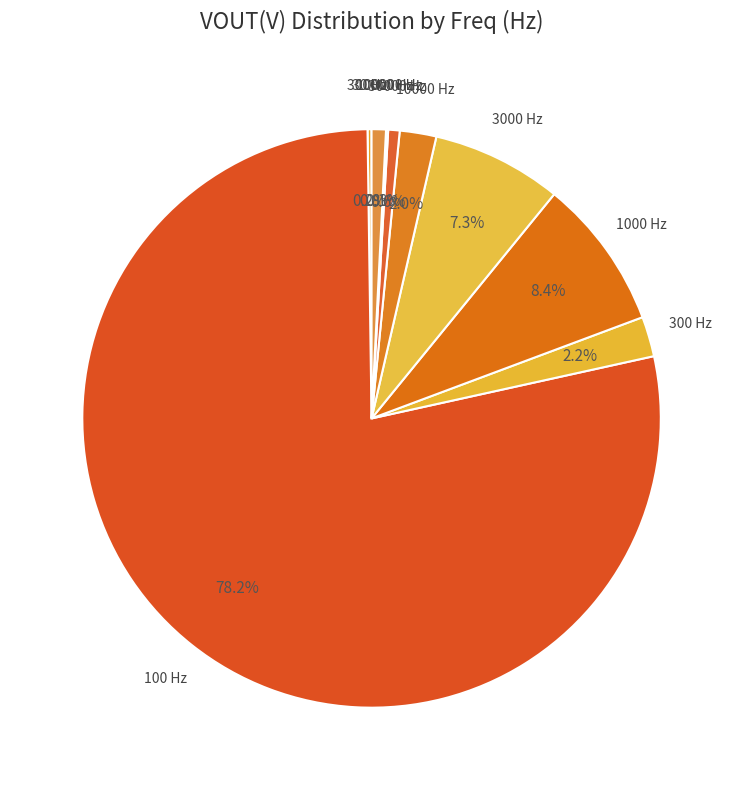

Which category accounts for the majority?

100 Hz